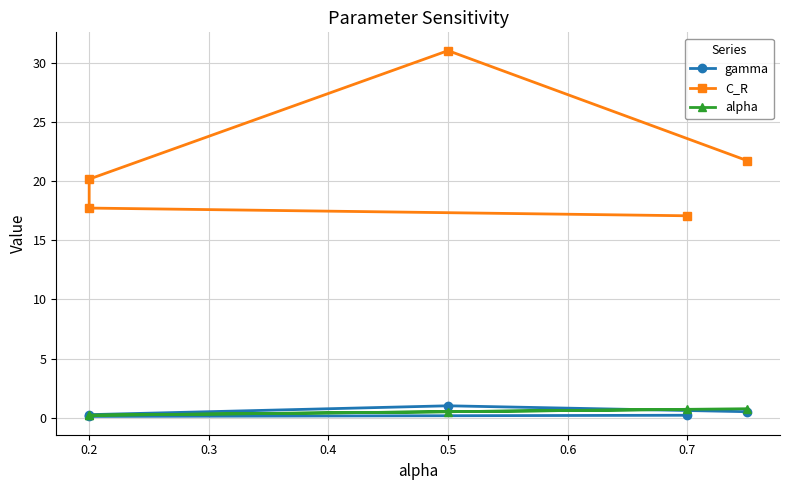

True or false: C_R and gamma intersect in this chart.

False